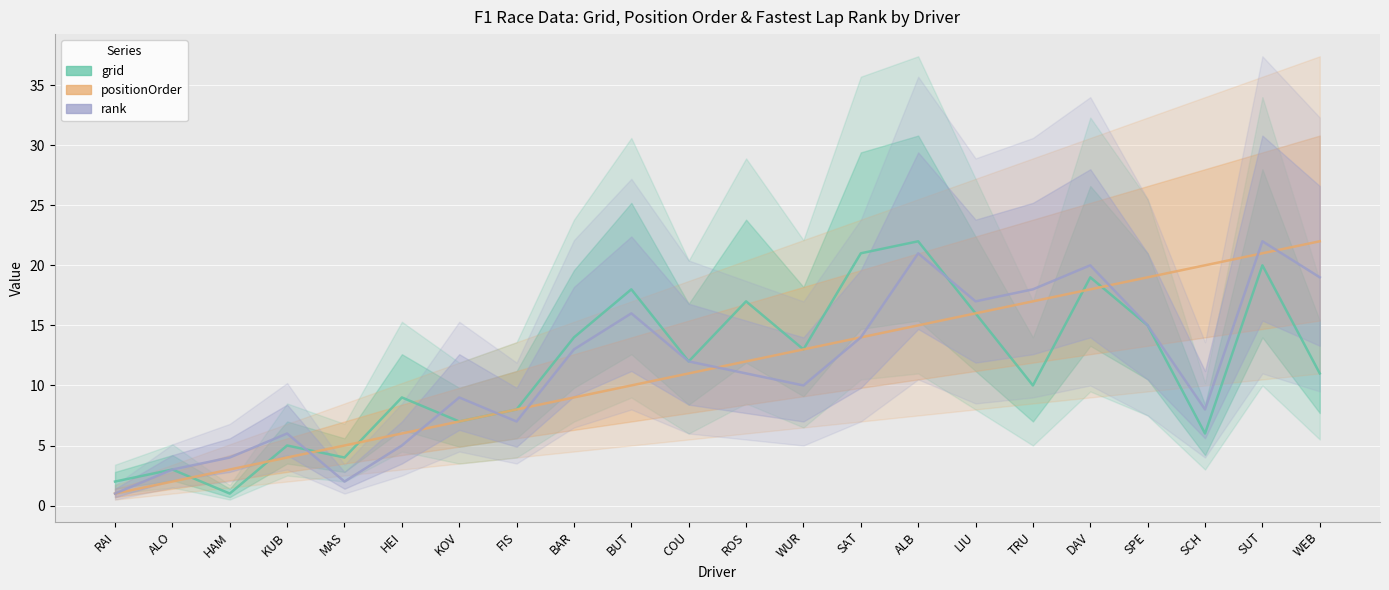

True or false: positionOrder has more than 1 interior local peaks.

False